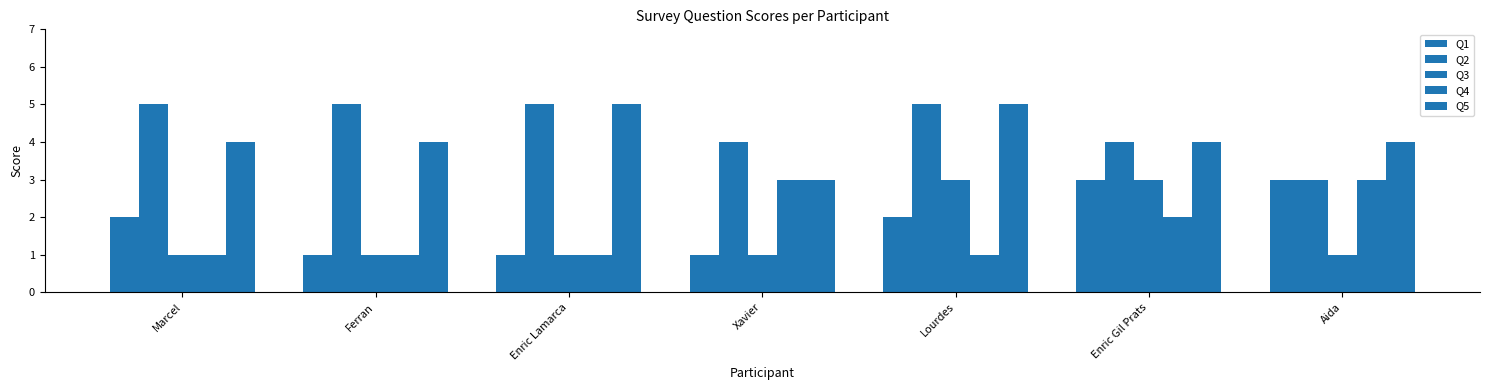

List the series in order of their peak value, lowest first.

Q1, Q3, Q4, Q2, Q5